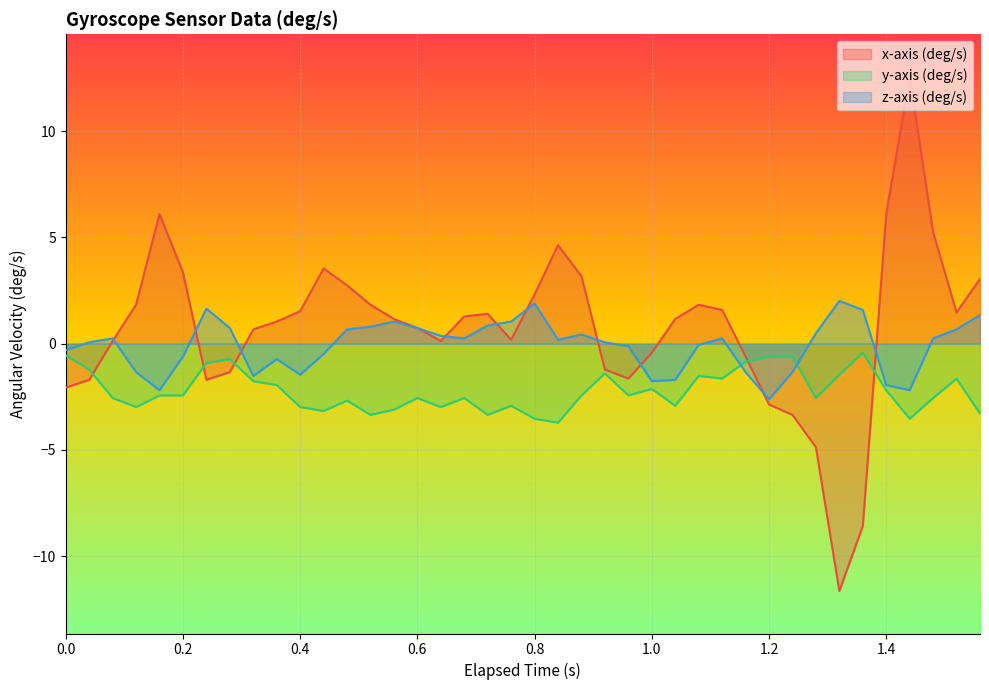

Which series has the widest spread of values?

x-axis (deg/s)